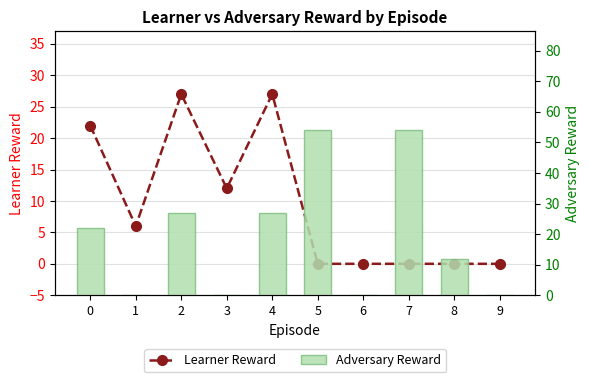

Rank the series at 0 from lowest to highest value.

Learner Reward, Adversary Reward